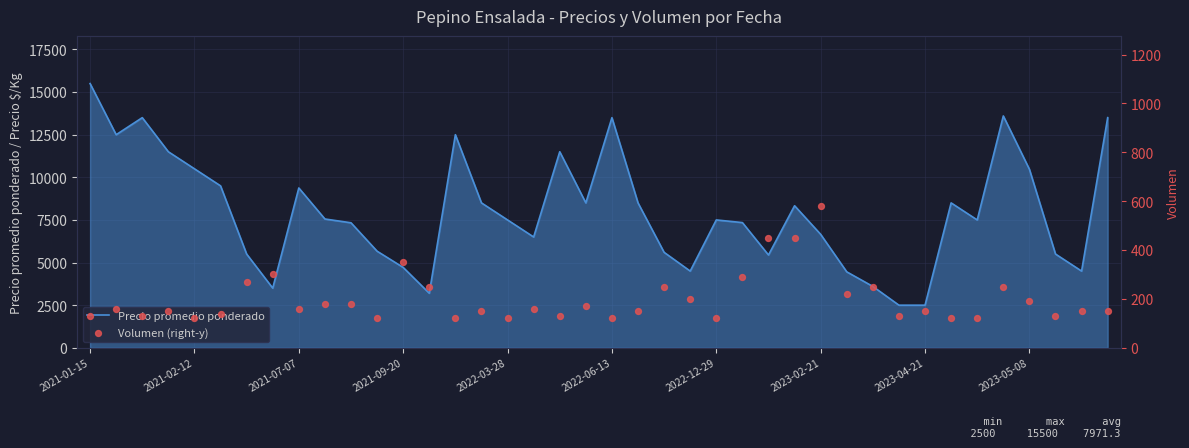

Which series contains the lowest Y value?

Volumen (right-y)